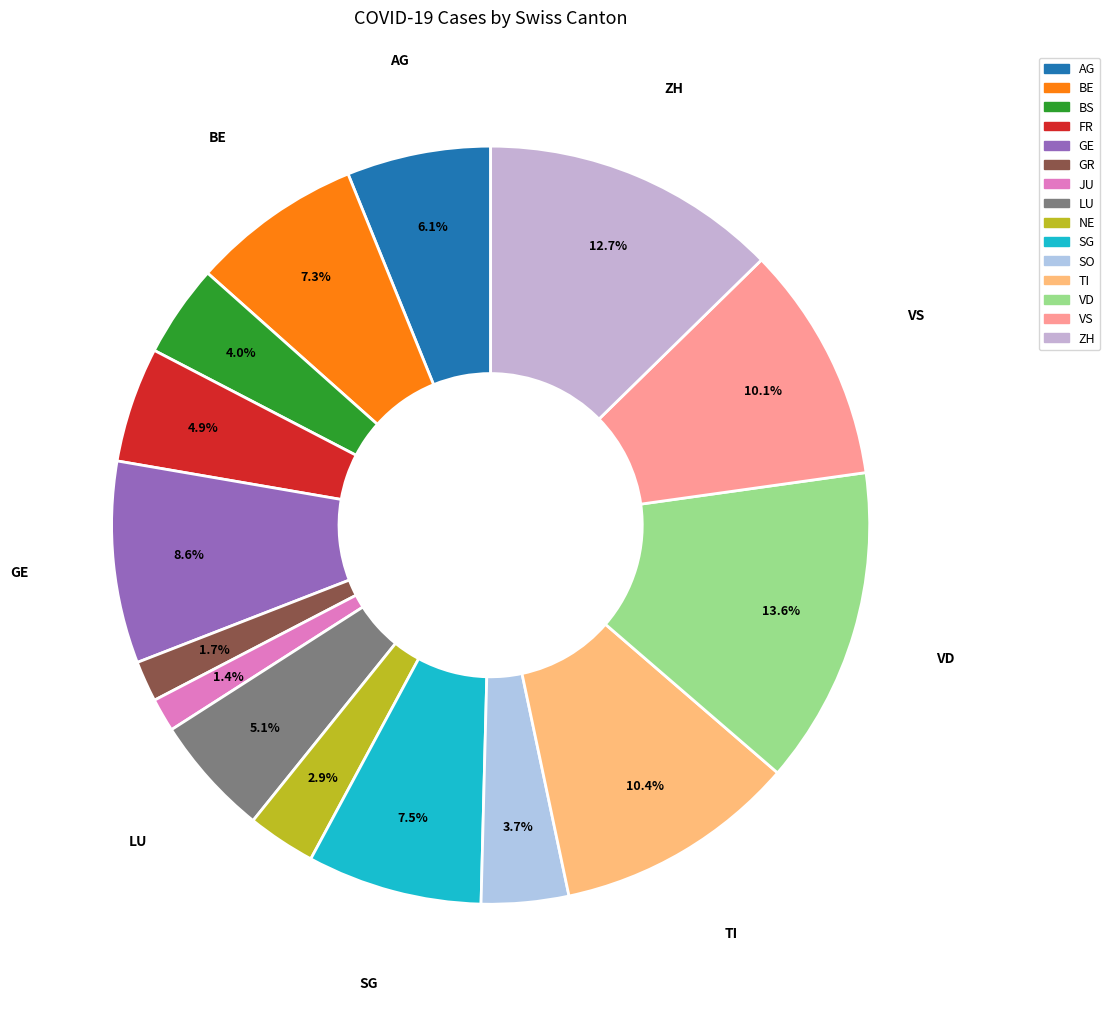

Does FR represent more than half of the total?

No